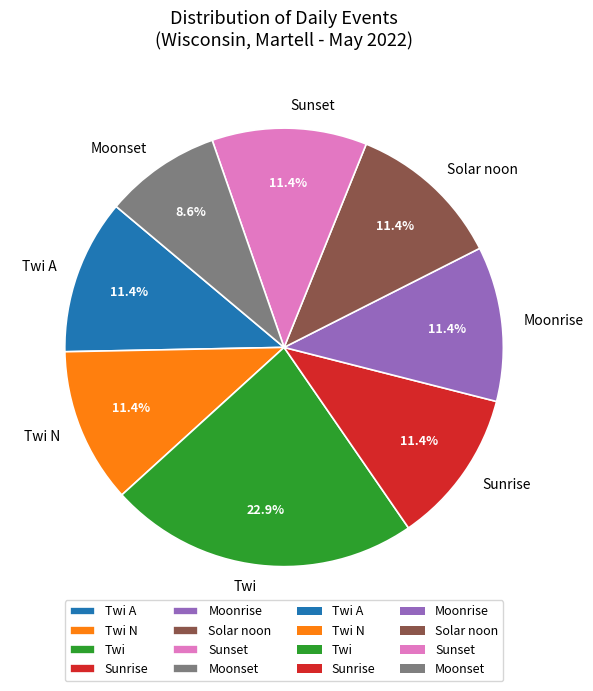

How much of the chart is everything except Twi A?

88.6%